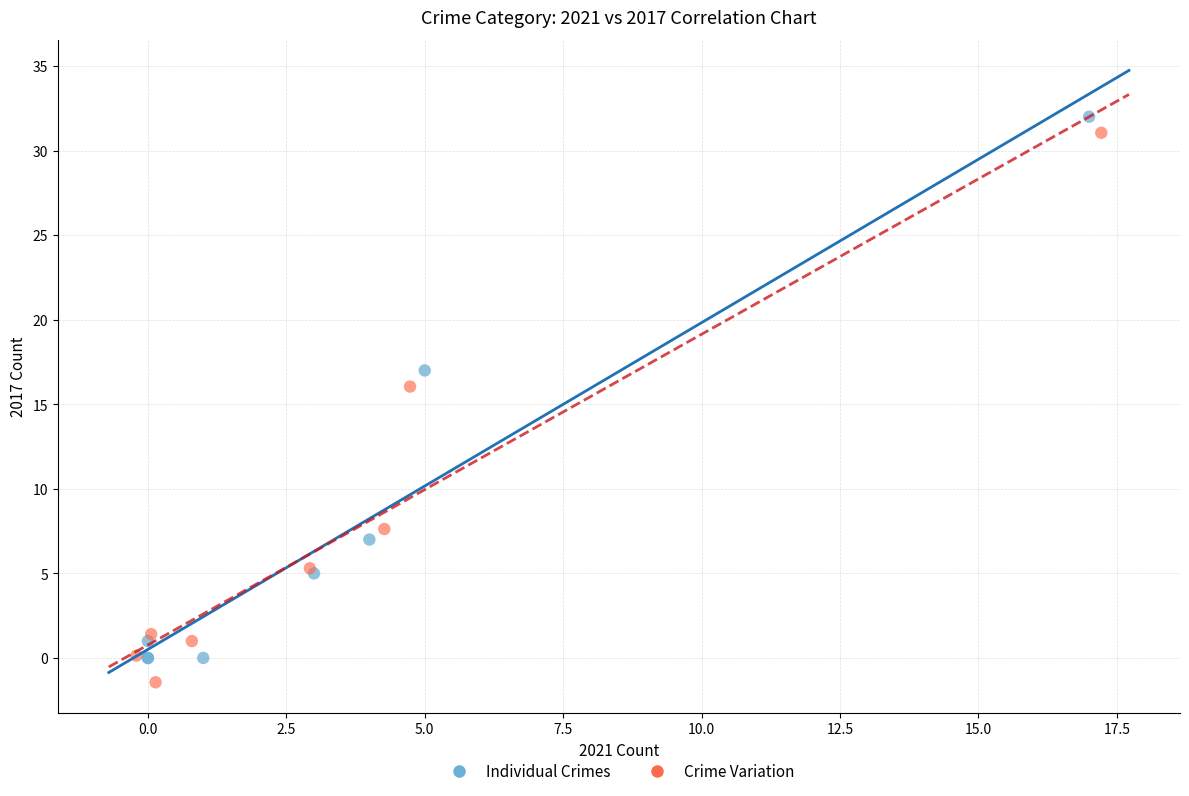

What are all the series names shown in the legend?

Individual Crimes, Crime Variation